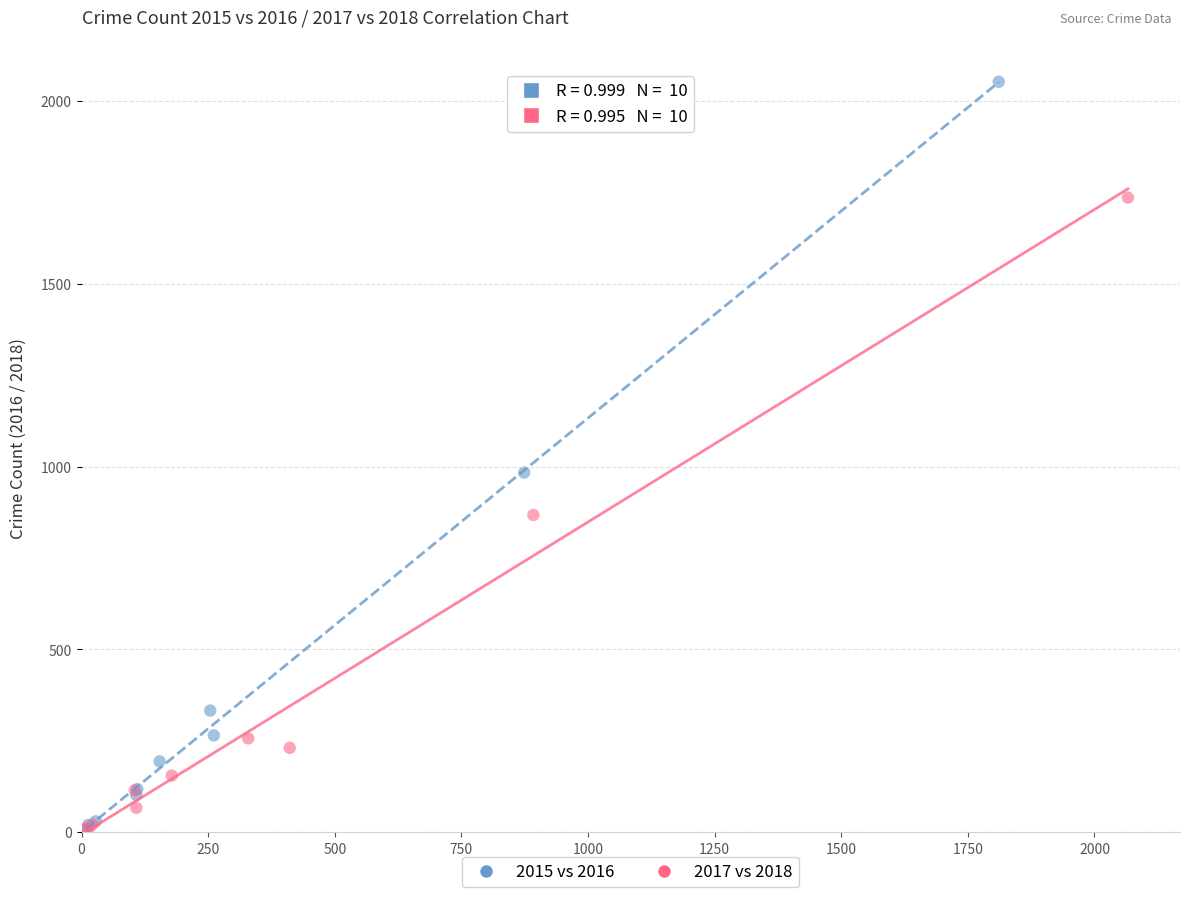

Which series has the largest Y range (max minus min)?

2015 vs 2016